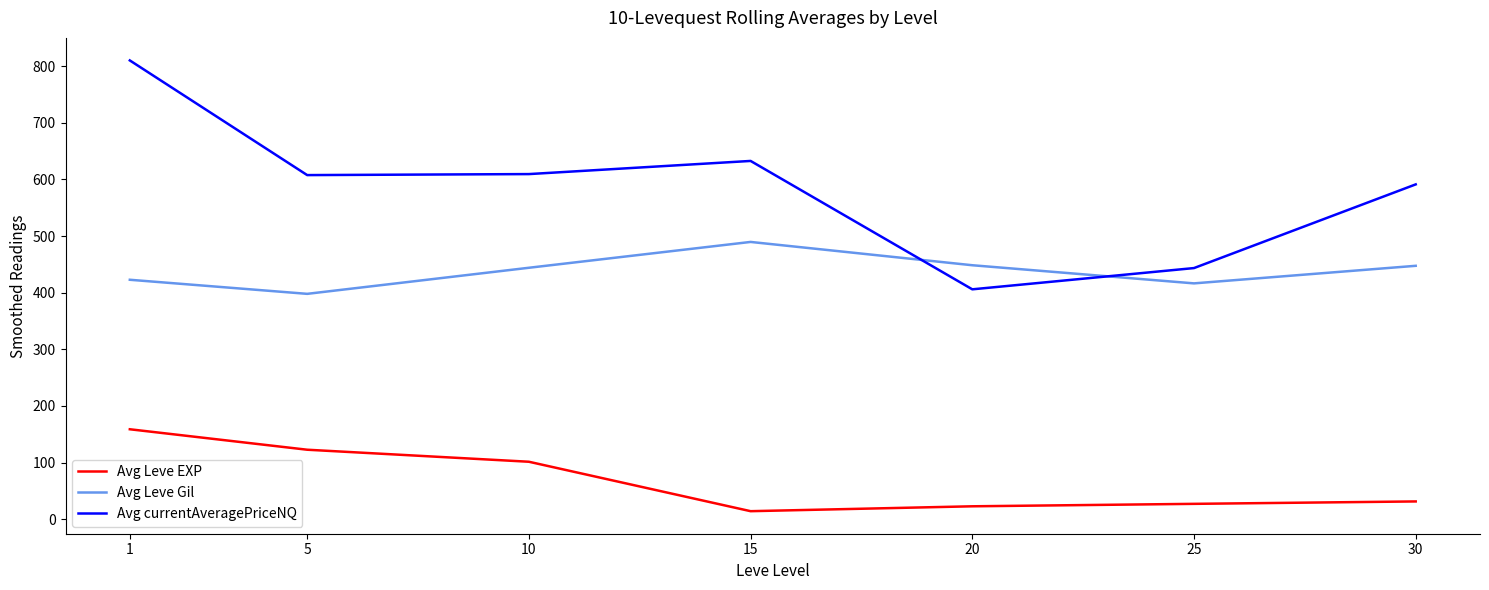

What is the total value across all series at 20?

877.1